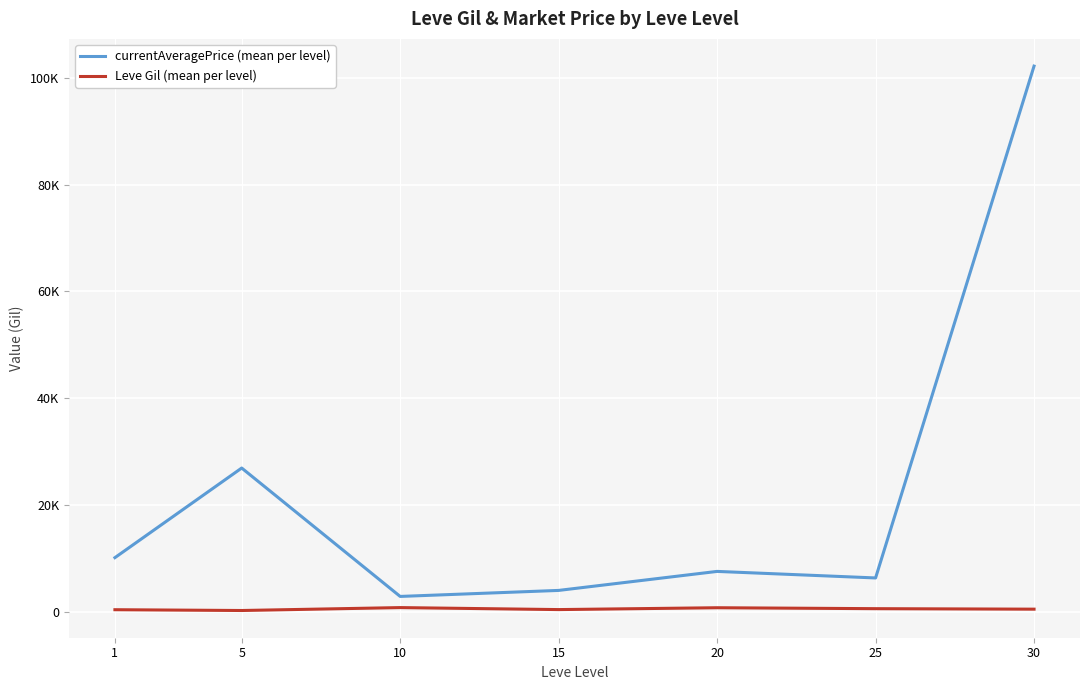

How many interior local peaks does the Leve Gil (mean per level) series have?

2